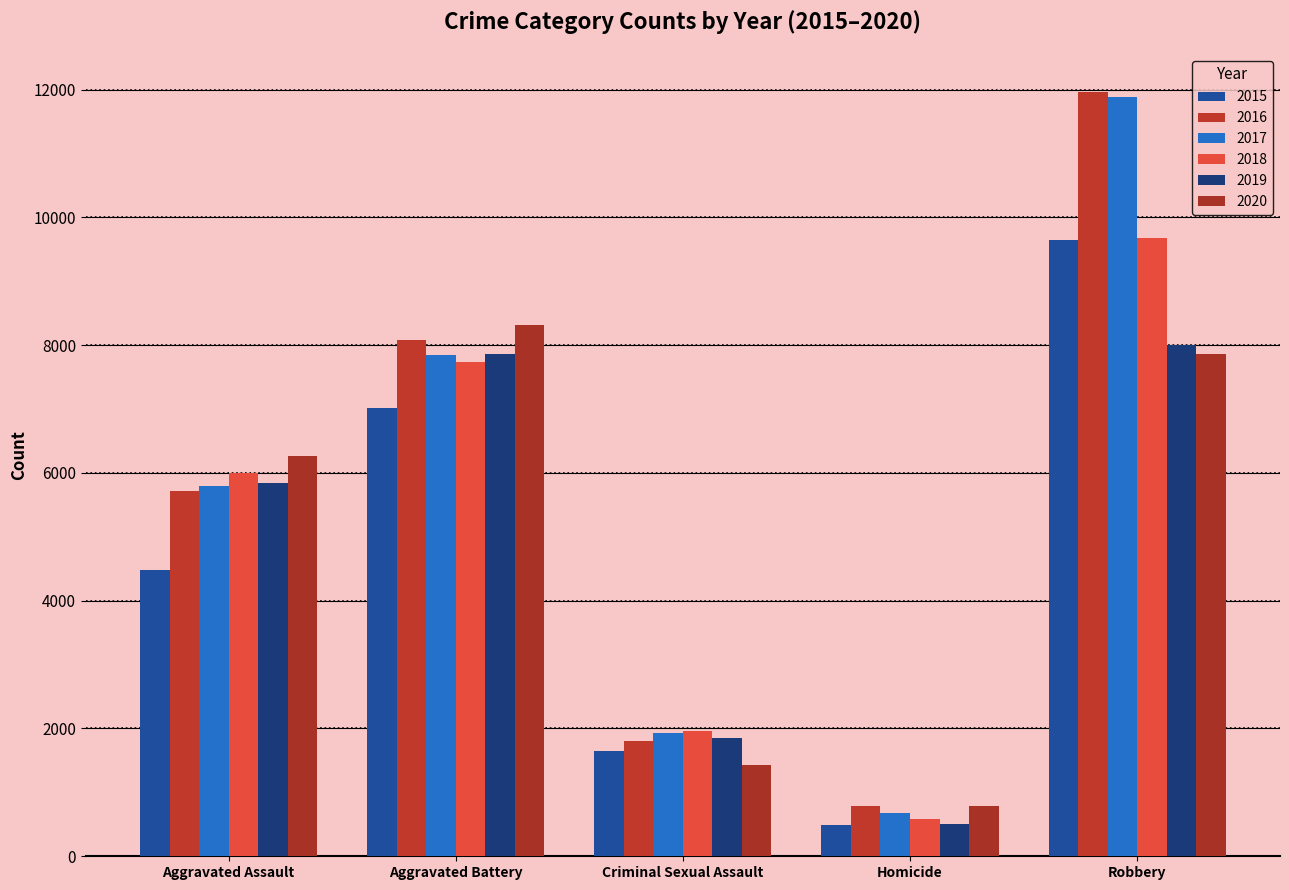

What is the approximate value of 2016 at Criminal Sexual Assault, to the nearest 100?

1800